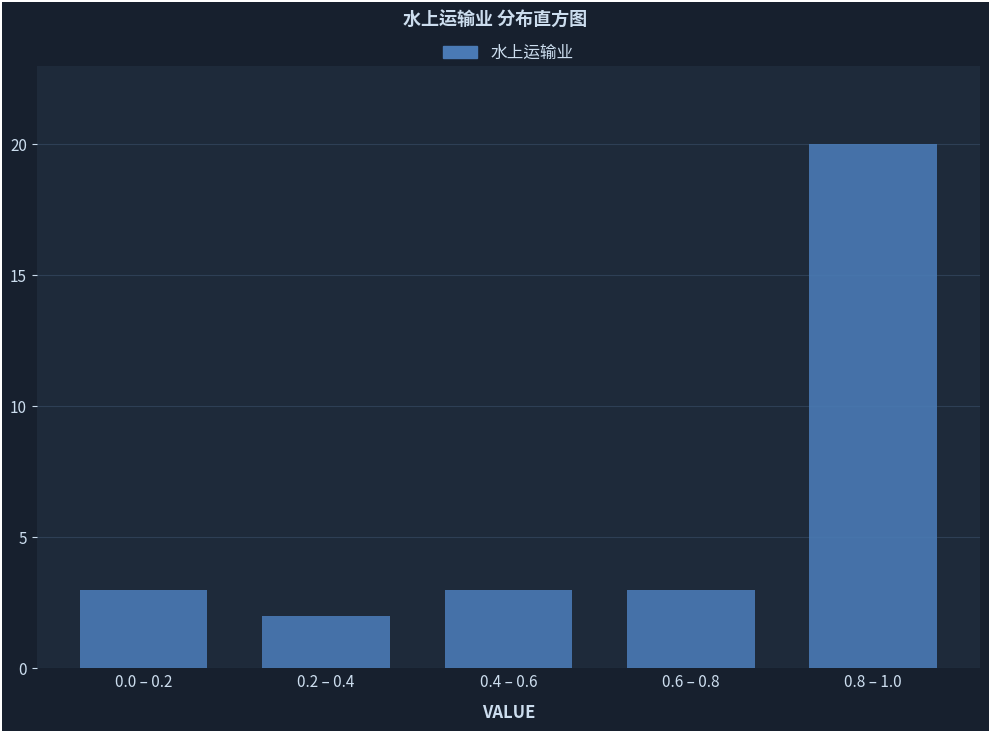

Reading left to right, extract all data points from this chart.

0.0 – 0.2=3	0.2 – 0.4=2	0.4 – 0.6=3	0.6 – 0.8=3	0.8 – 1.0=20